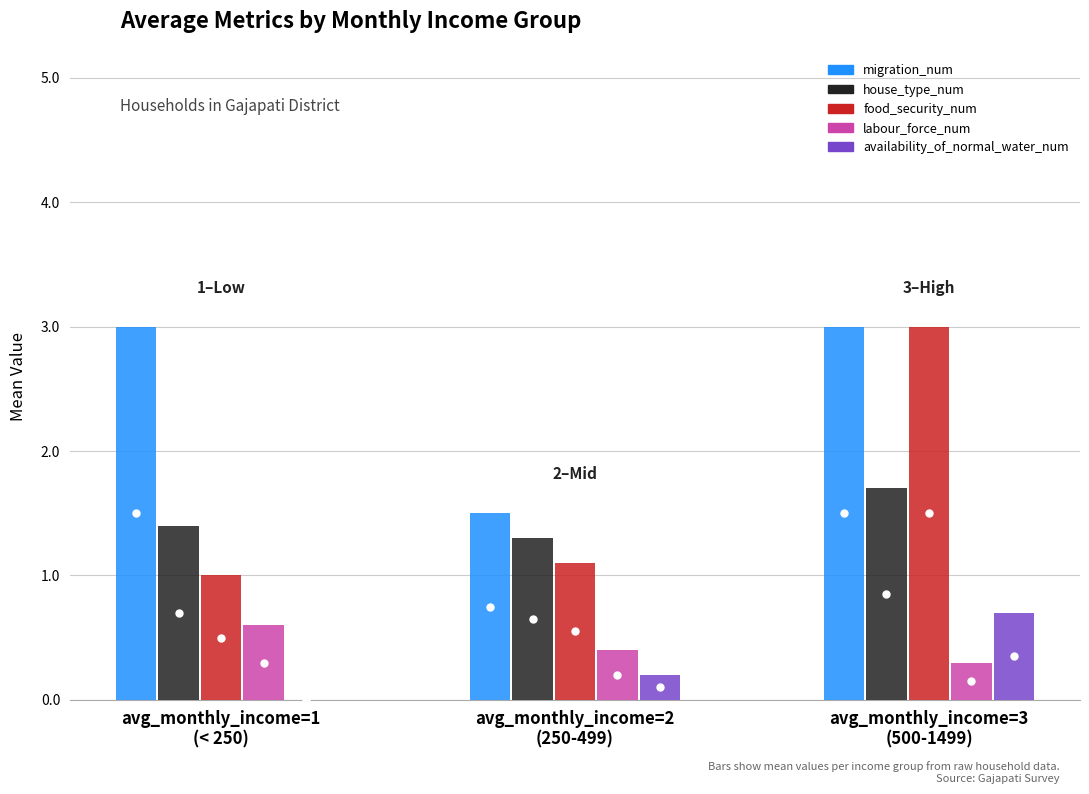

What is the spread (max minus min) of values at avg_monthly_income=2
(250-499)?

1.3